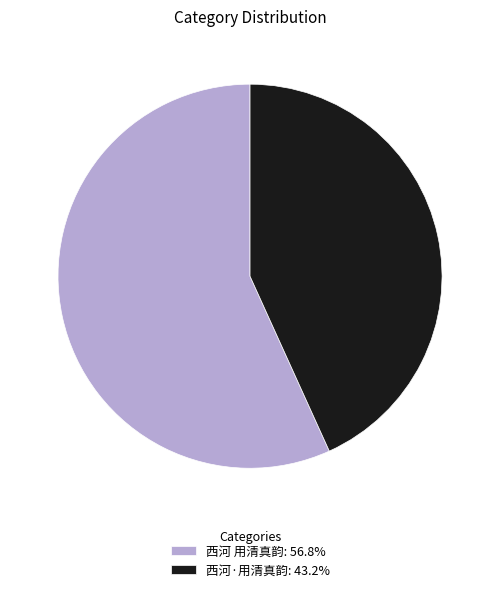

Between 西河 用清真韵 and 西河·用清真韵, which is larger?

西河 用清真韵